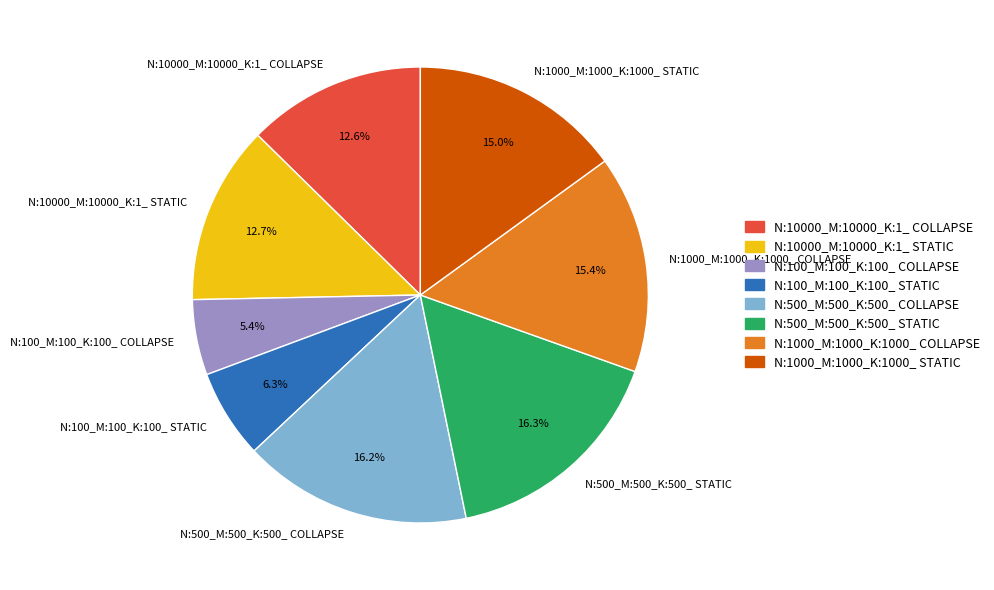

To the nearest percent, what portion does N:100_M:100_K:100_ STATIC represent?

6%